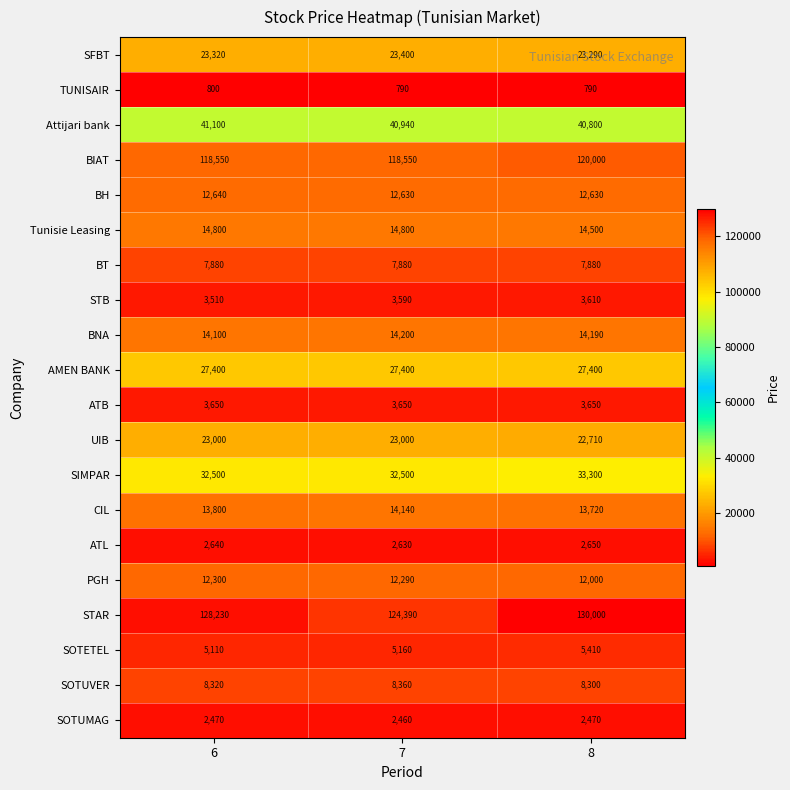

How many BIAT values are between 118550 and 120000?

3